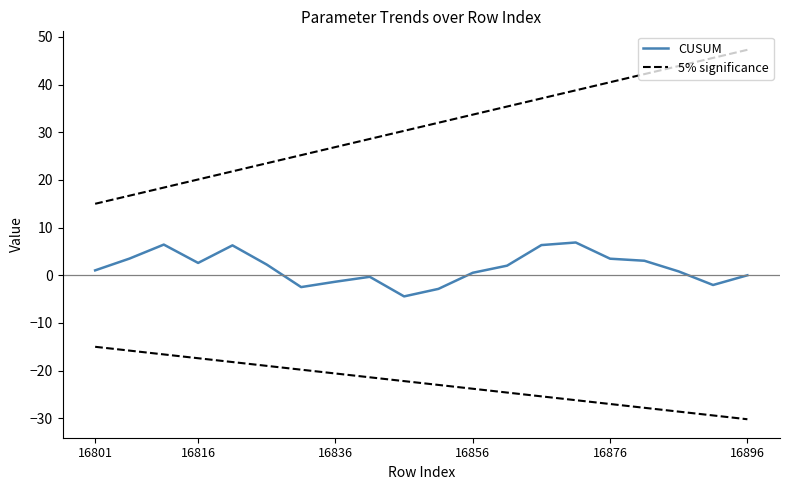

Which has a higher value, 18 or 10?

18